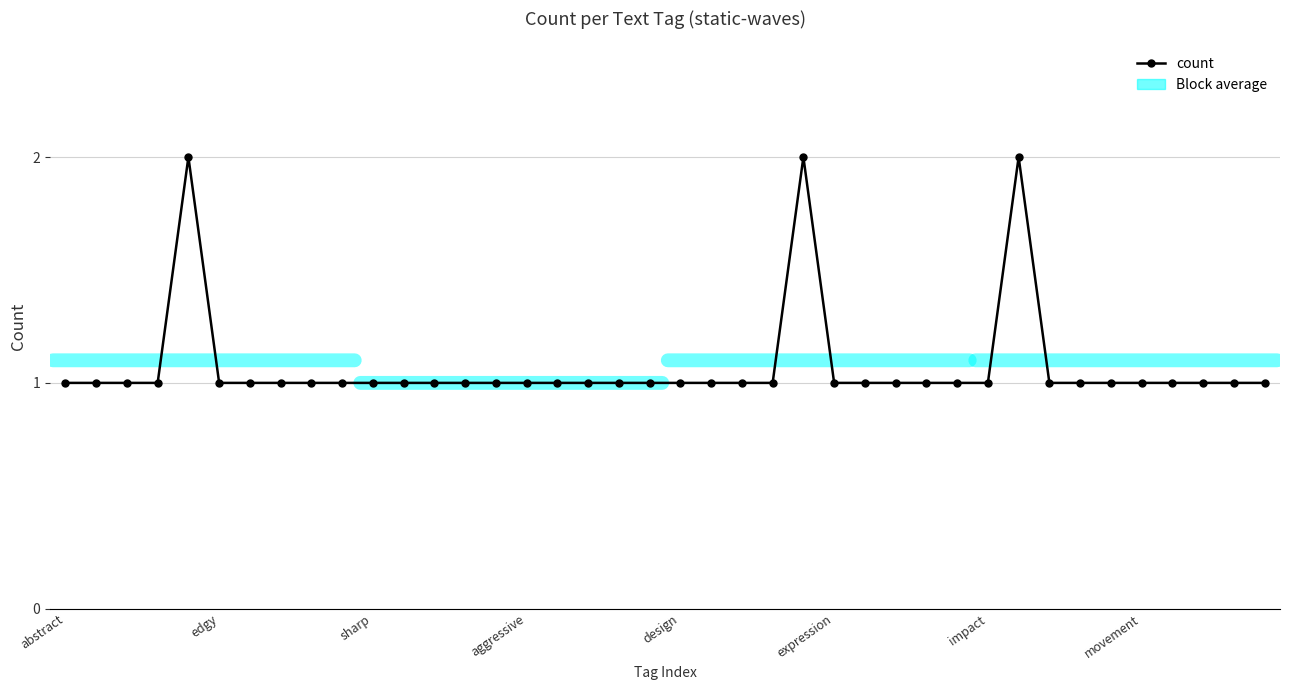

Read the value at movement.

1